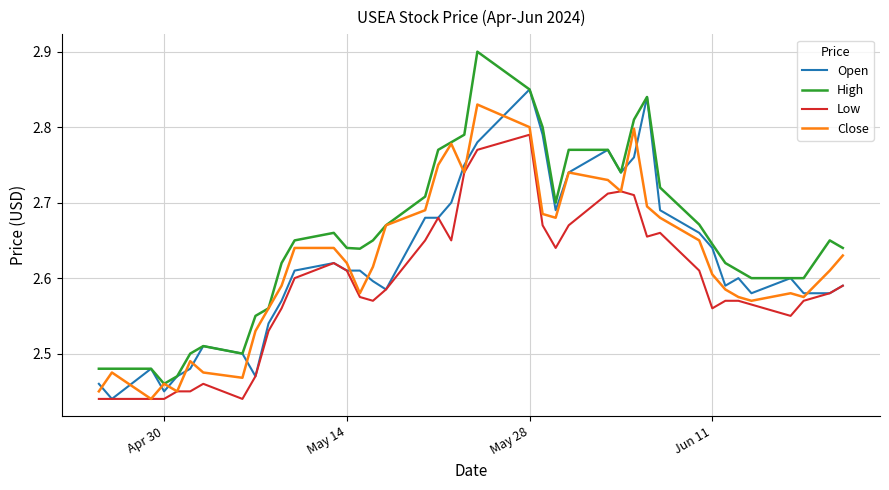

Which series has the largest total across all categories?

High